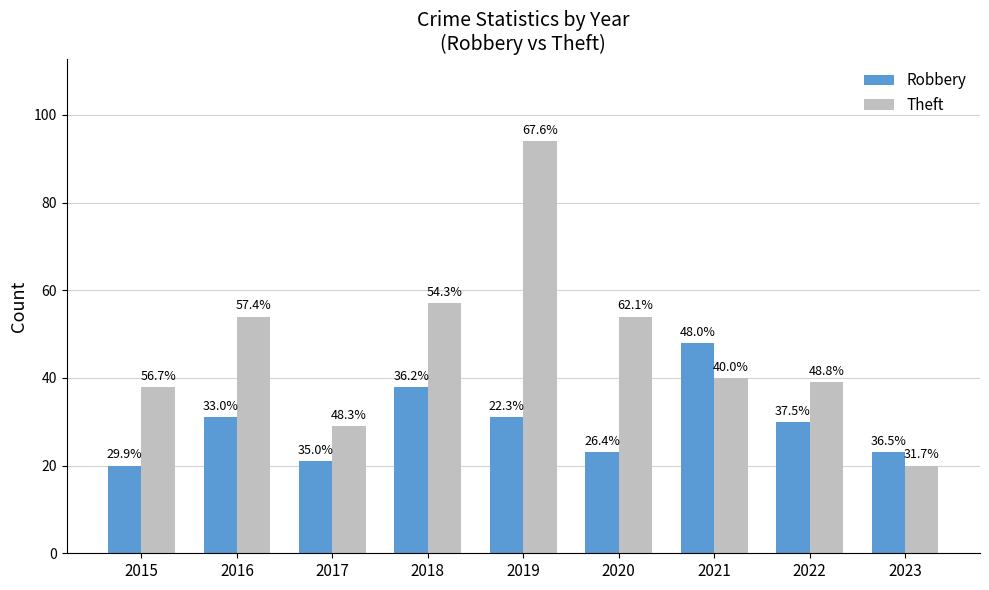

Which category has the highest value across all series?

2019